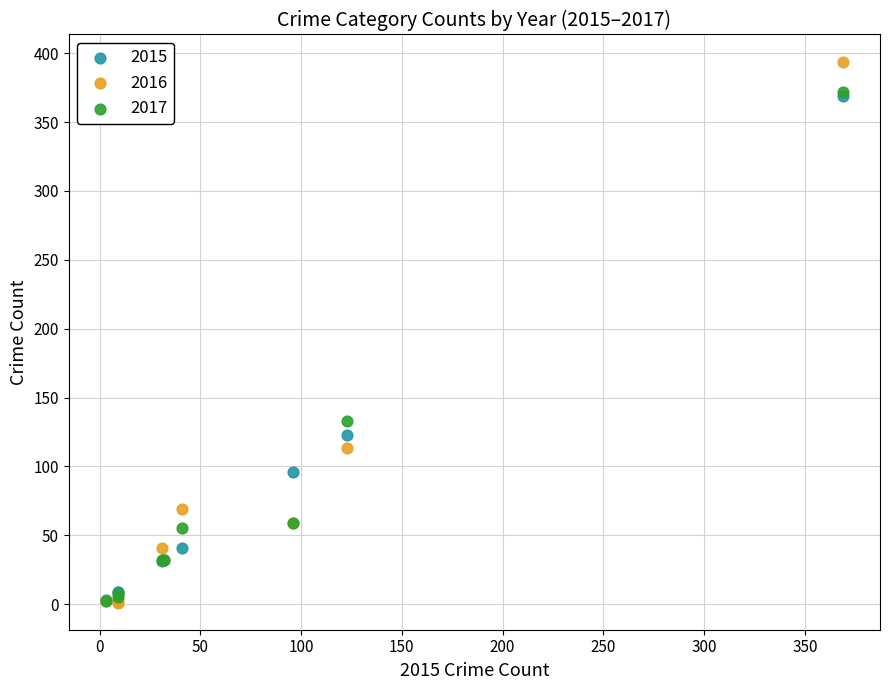

What are all the series names shown in the legend?

2015, 2016, 2017